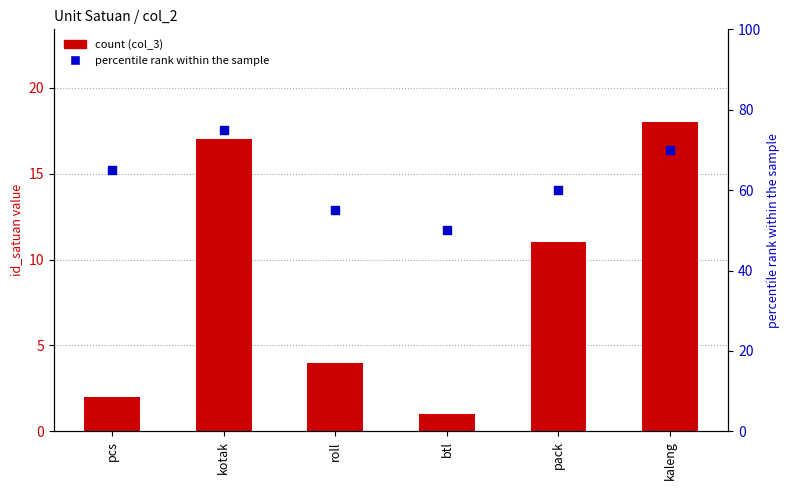

What is the total value across all series at pack?

71